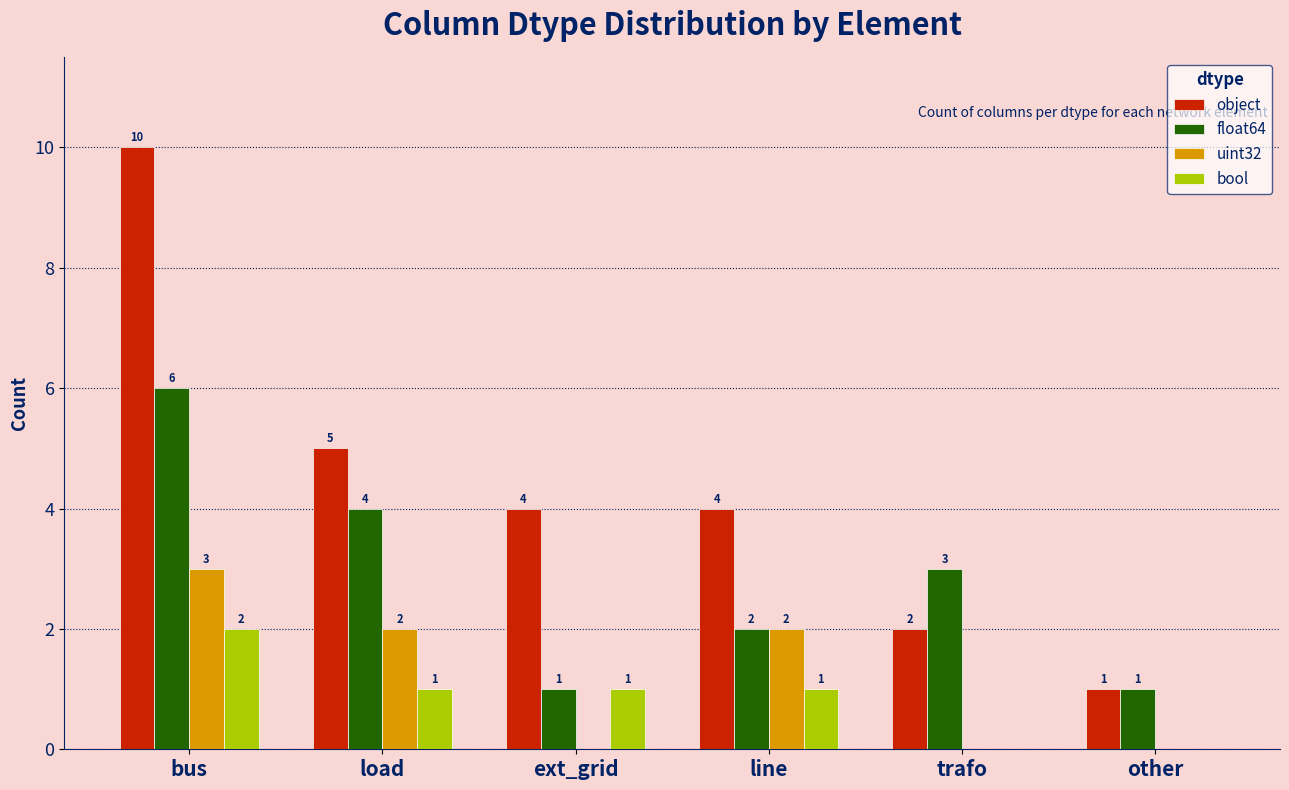

What is the sum of the uint32 values at trafo and bus?

3